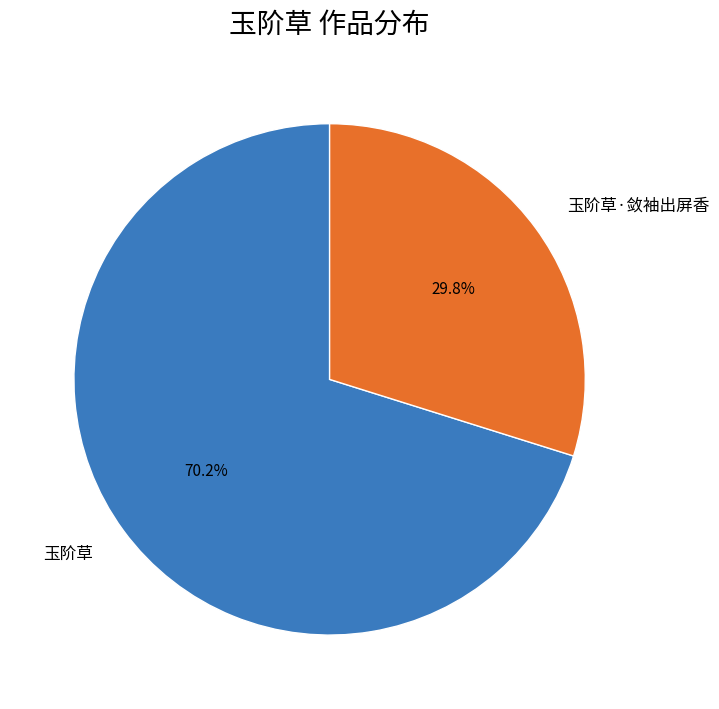

To the nearest percent, what is the combined percentage of 玉阶草 and 玉阶草·敛袖出屏香?

100%